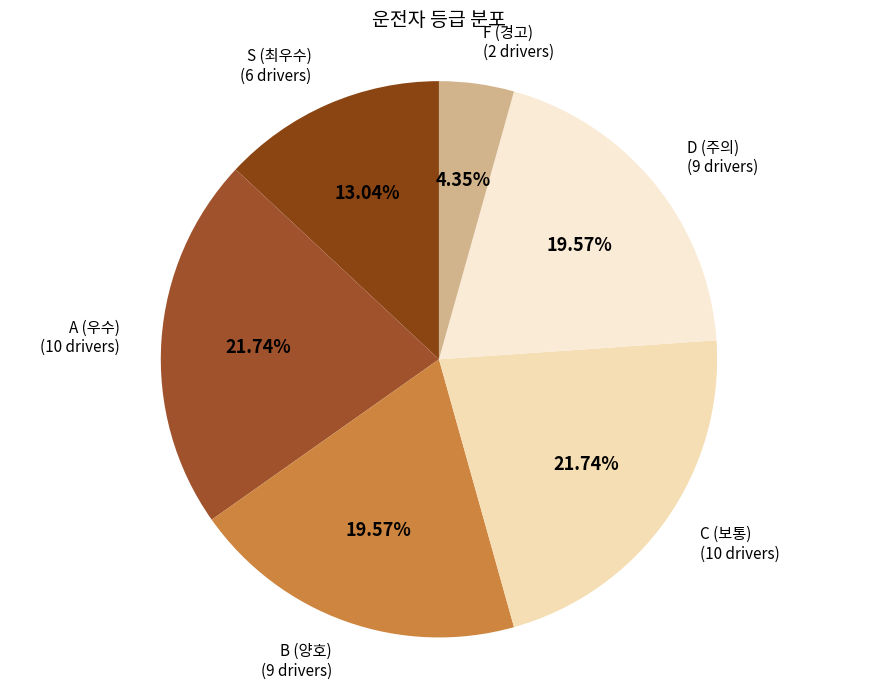

How many slices are in this pie chart?

6